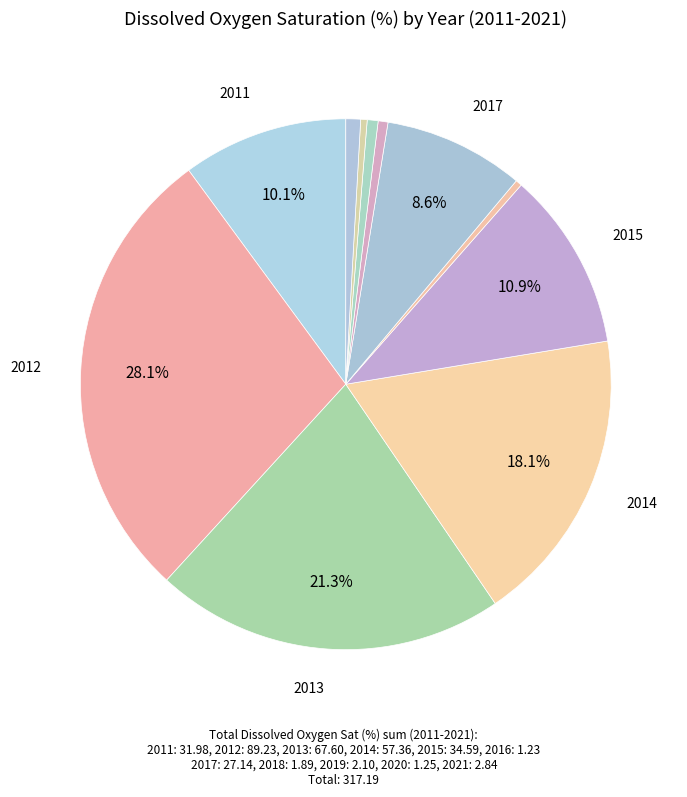

Rank the categories by value from highest to lowest.

2012, 2013, 2014, 2015, 2011, 2017, 2021, 2019, 2018, 2020, 2016